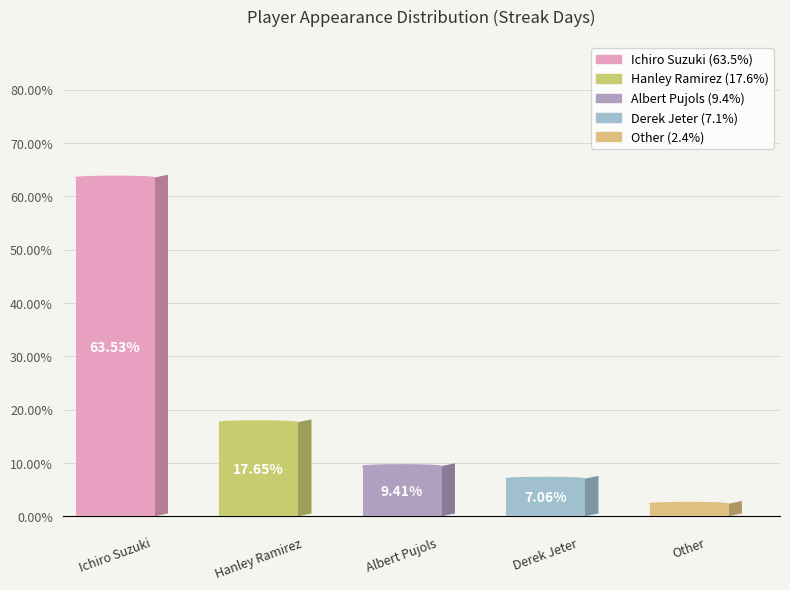

The Albert Pujols slice represents 9% of the pie. True or false?

True